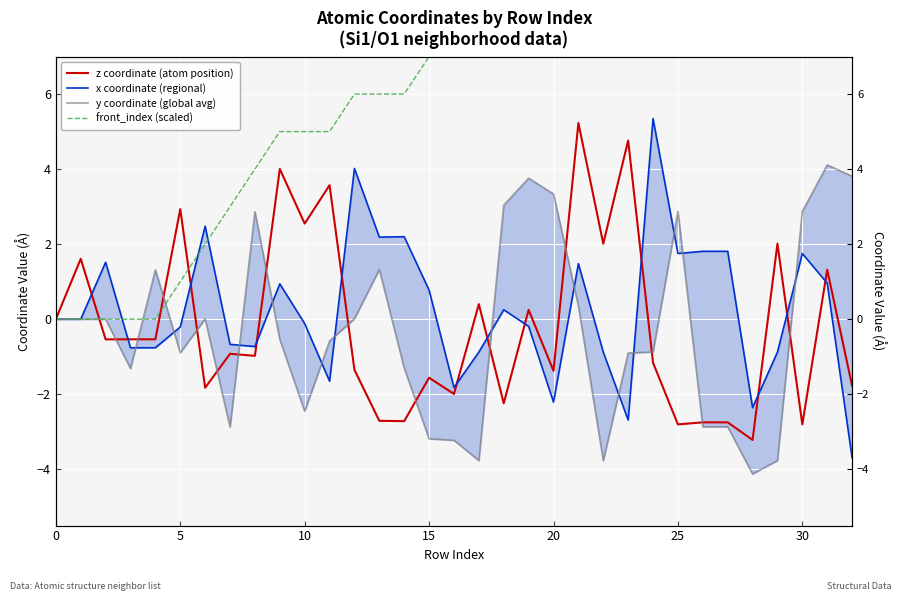

What is the average value of the front_index (scaled) series?

7.9